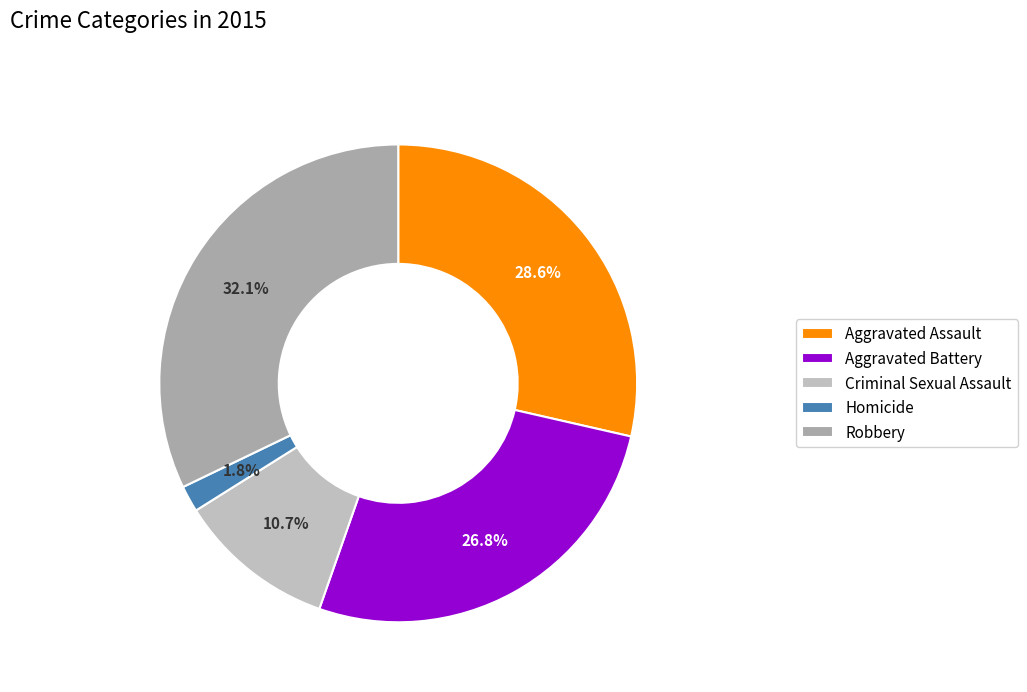

Is Homicide the majority of the pie?

No